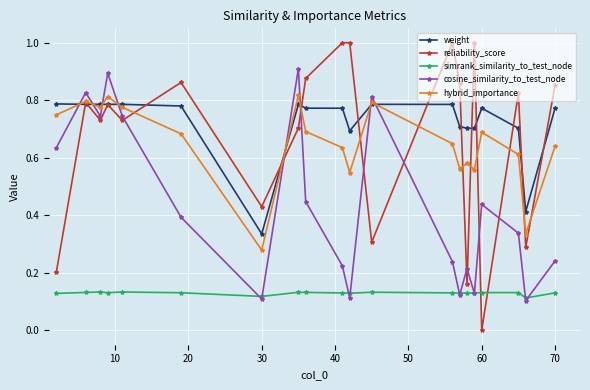

Which series has the largest range (max minus min)?

reliability_score